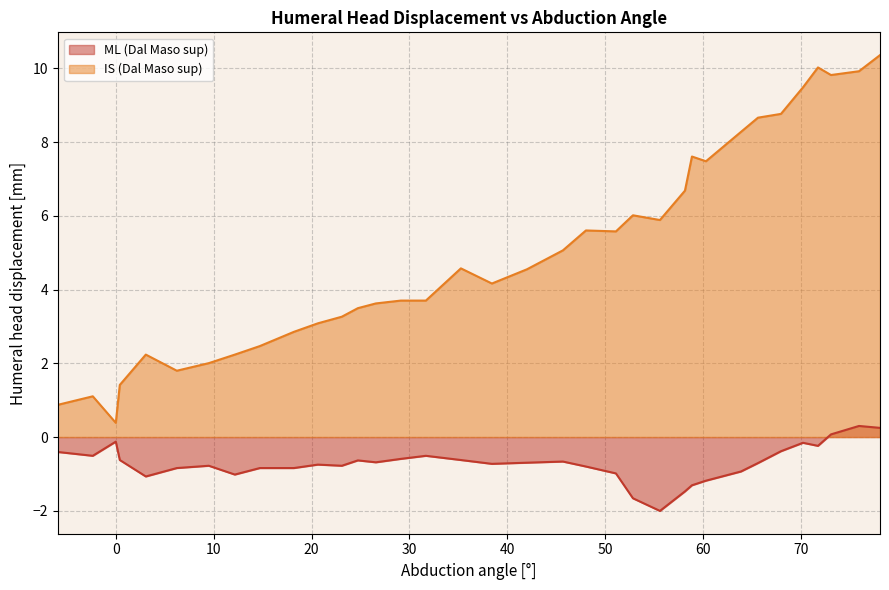

True or false: ML (Dal Maso sup) and IS (Dal Maso sup) intersect in this chart.

False